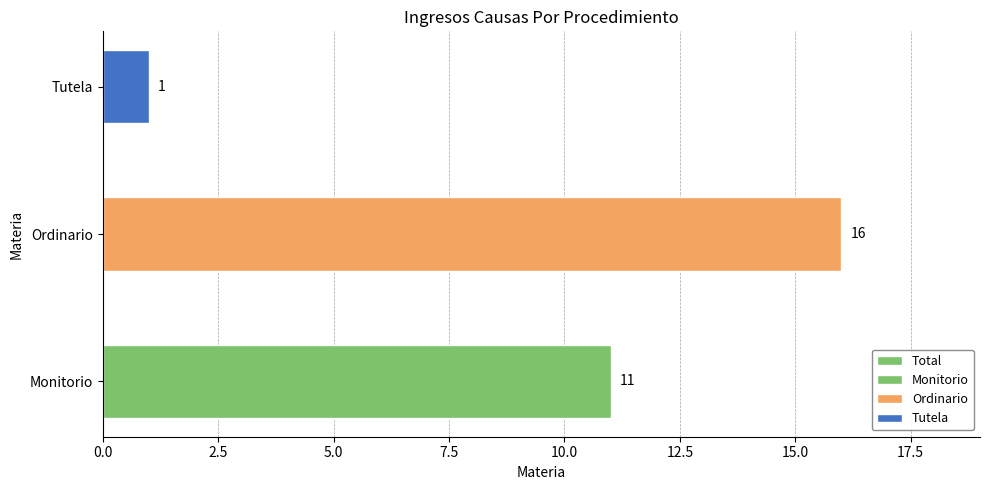

What is the value of the 2nd bar from the left?

16